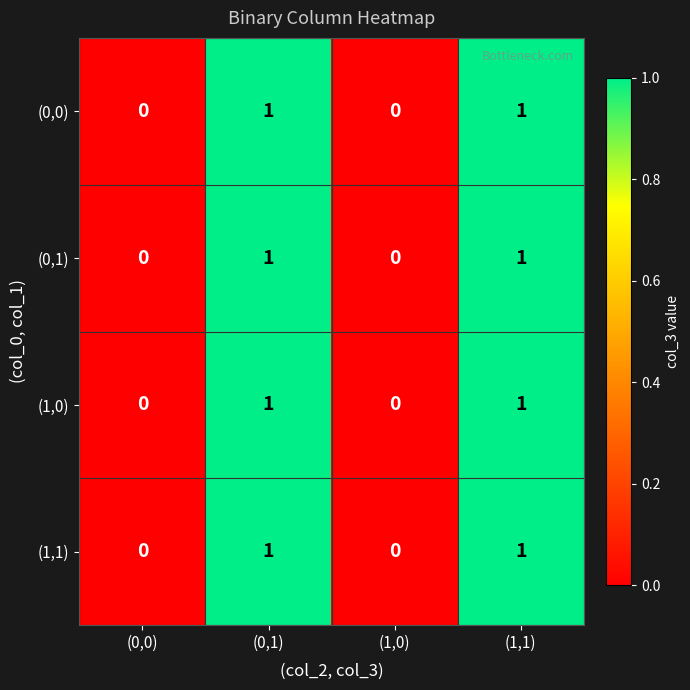

The value of (0,0) at (1,0) is 0. True or false?

True